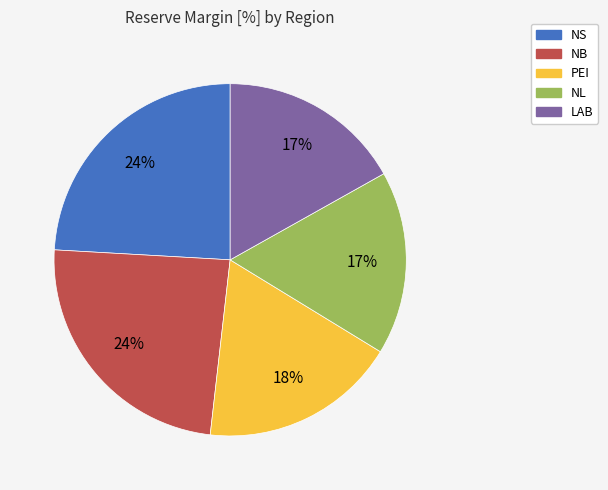

What percentage is the NB slice, to the nearest percent?

24%